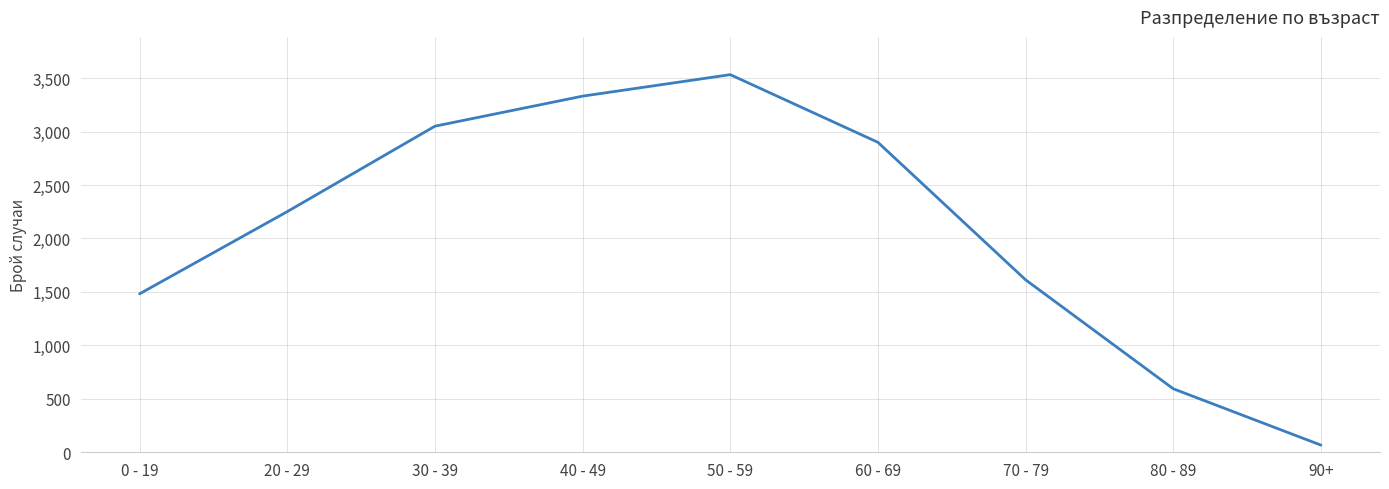

What is the sum of the values at 70 - 79 and 60 - 69?

4512